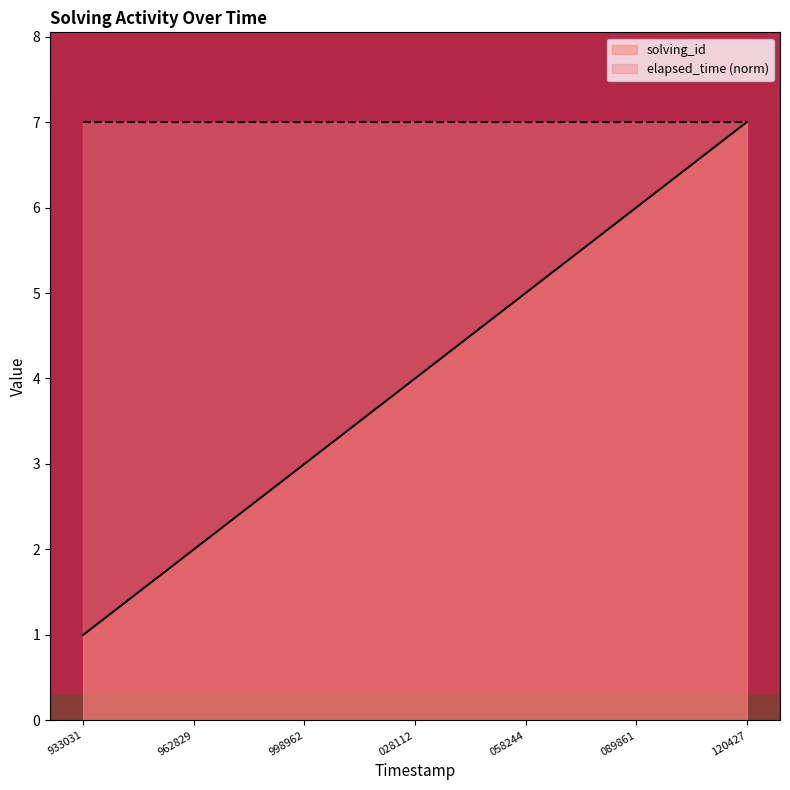

Is it true that elapsed_time (norm) equals 12 at 089861?

False